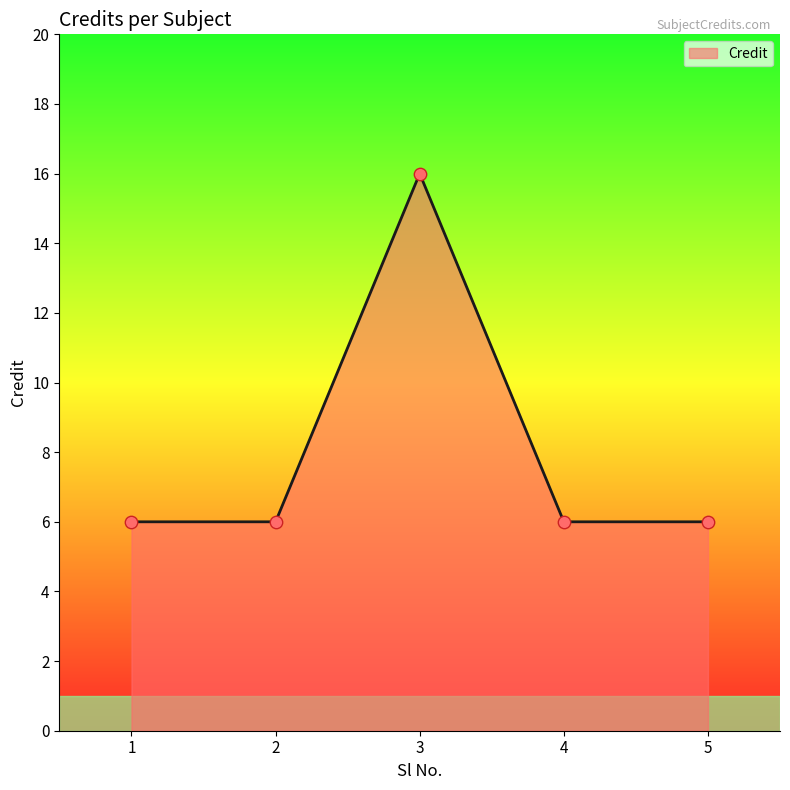

Approximately how many times larger is the value at 4 compared to 2?

1.0